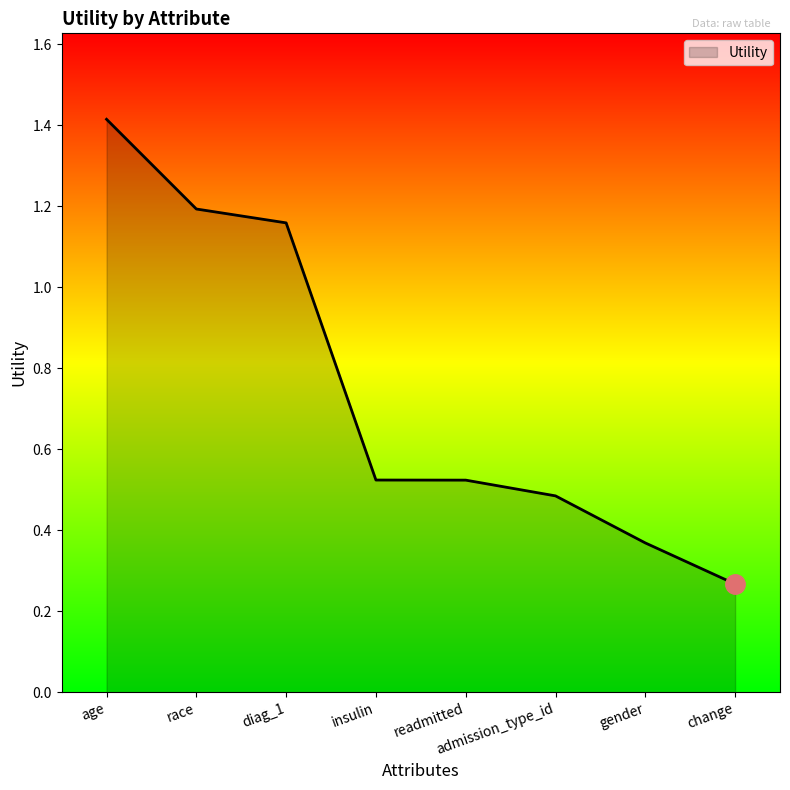

What position from the right is insulin?

5